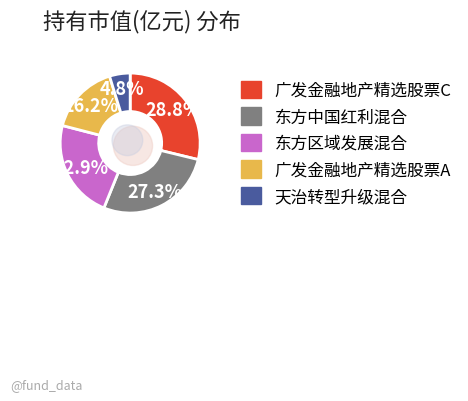

True or false: 广发金融地产精选股票A accounts for 26% of the total.

False